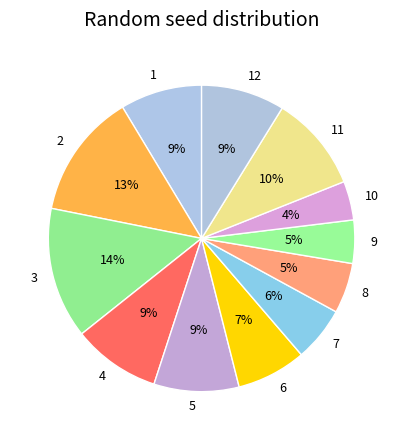

Approximately how many times larger is the value at 12 compared to 2?

0.7